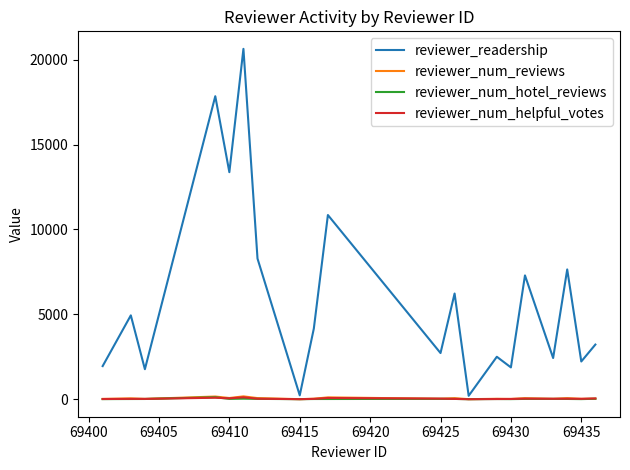

Which series has the largest total across all categories?

reviewer_readership